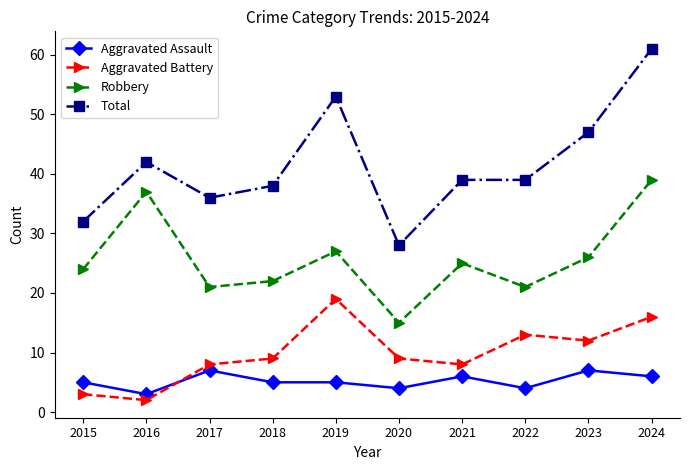

Is it true that Aggravated Assault equals 3 at 2017?

False